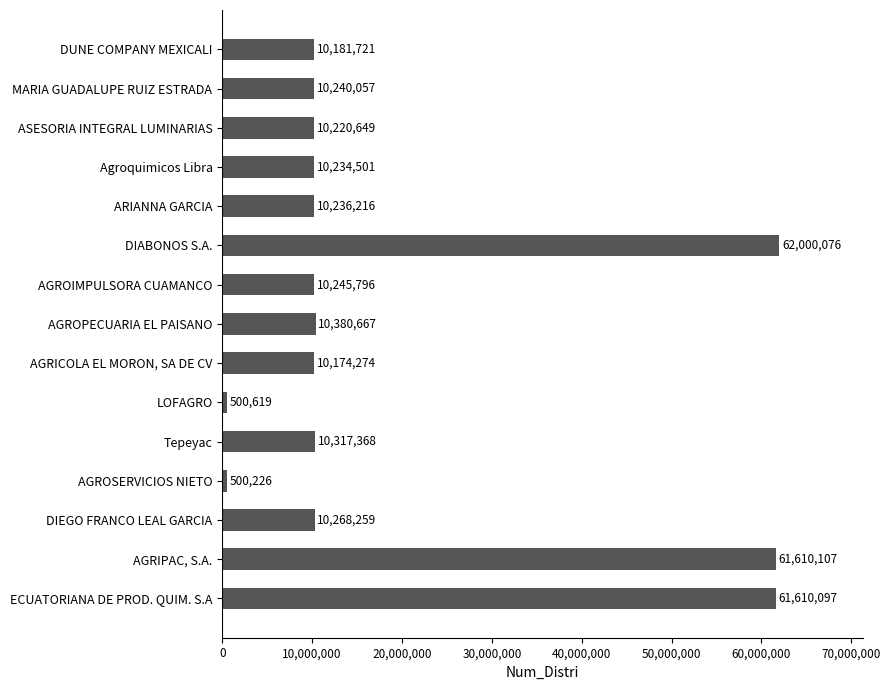

Reading bottom to top, extract all data points from this chart.

61610097	61610107	10268259	500226	10317368	500619	10174274	10380667	10245796	62000076	10236216	10234501	10220649	10240057	10181721